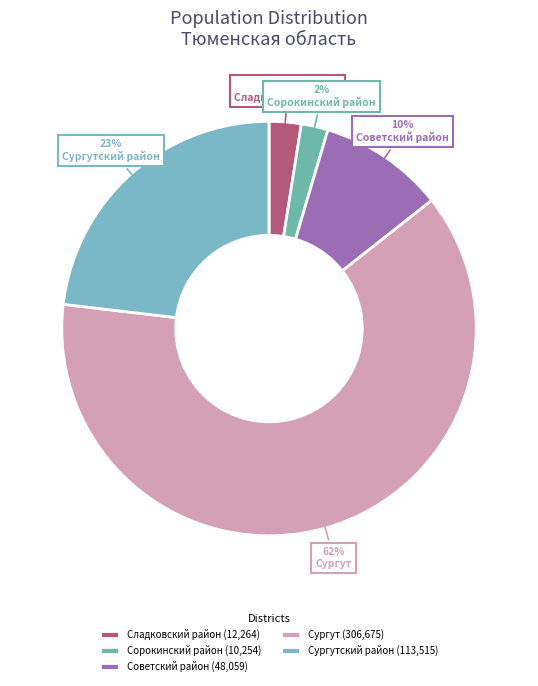

To the nearest percent, what is the average slice percentage?

20%